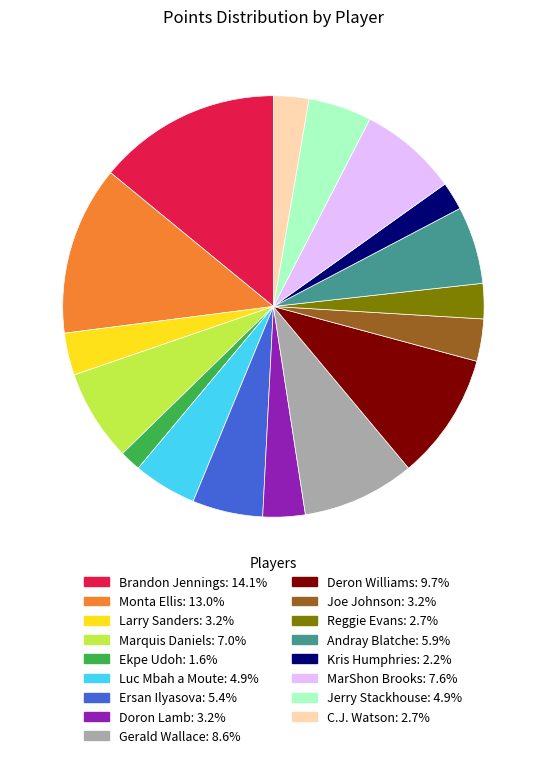

How many slices are in this pie chart?

17